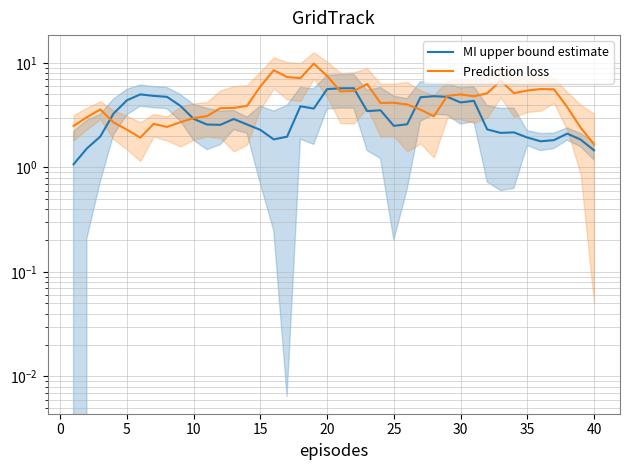

In Prediction loss, how many points are lower than both neighbors (excluding endpoints)?

8